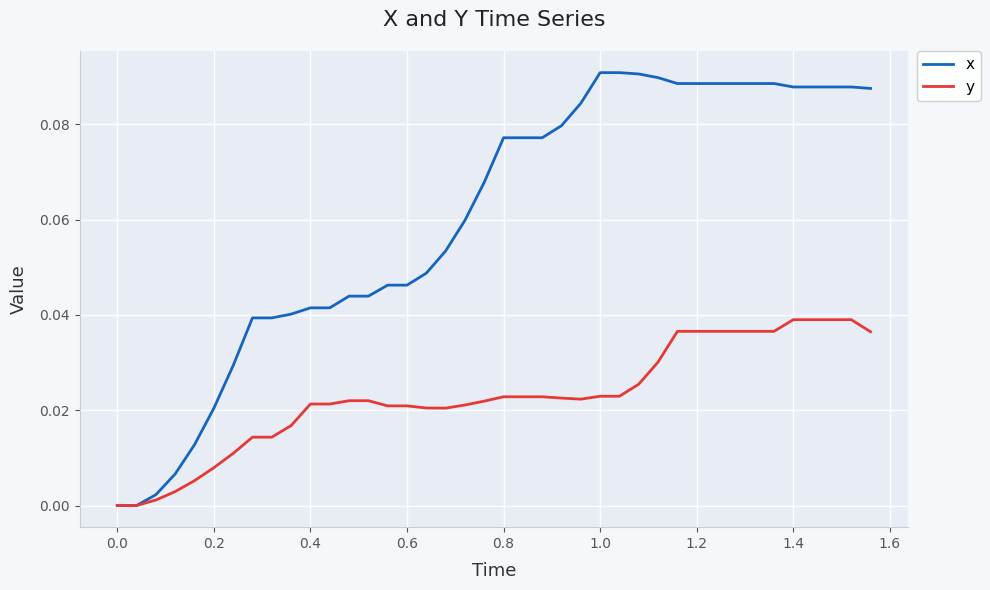

Which series has the largest total across all categories?

x